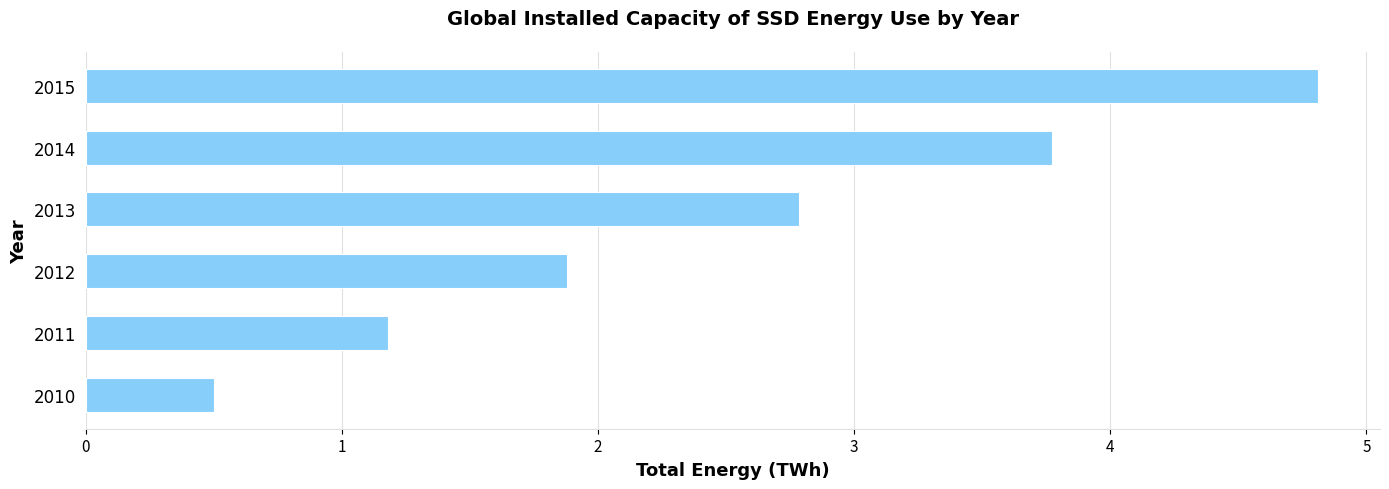

Reading top to bottom, extract all data points from this chart.

4.8	3.8	2.8	1.9	1.2	0.5